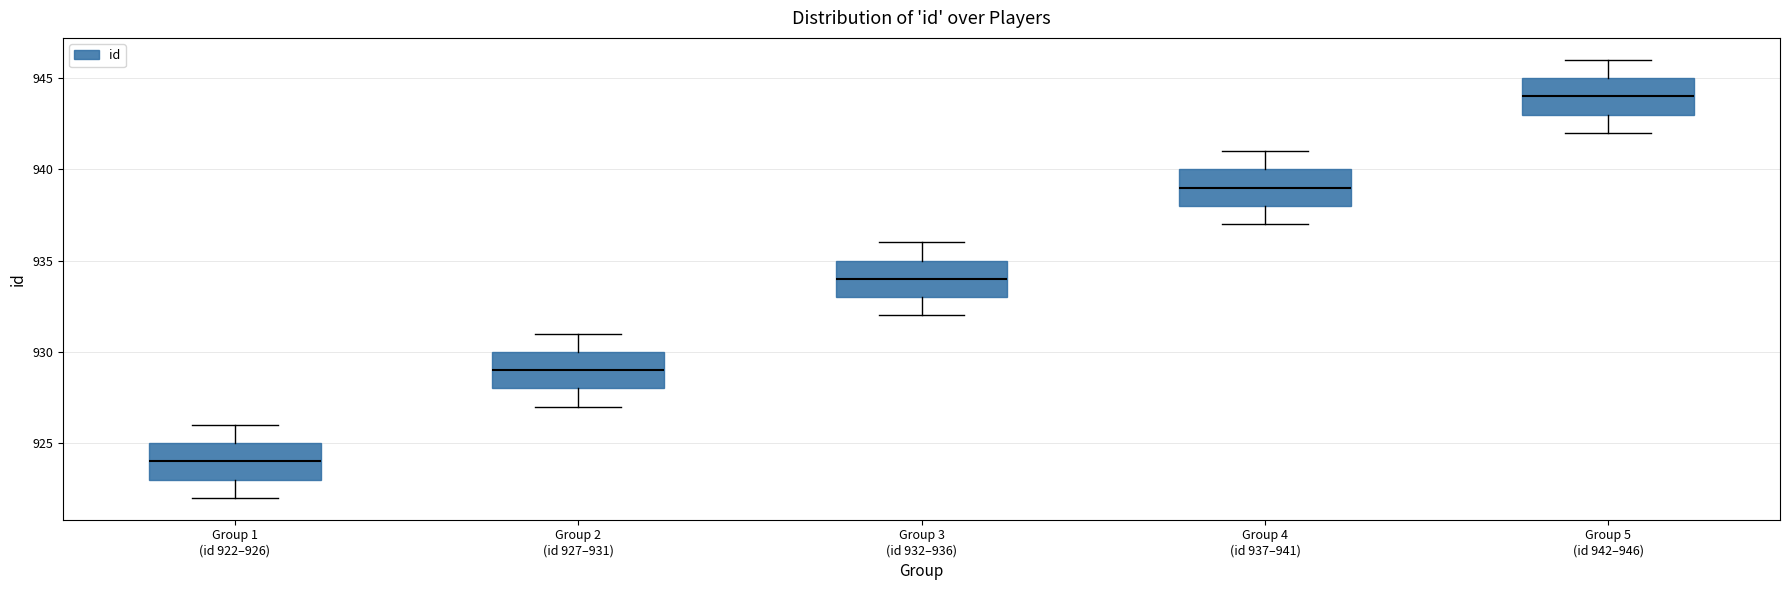

Where is the upper edge of the box for Group 5 (id 942–946) on the y-axis? The values are not printed on the chart, so give them approximately, as read against the axis.

945